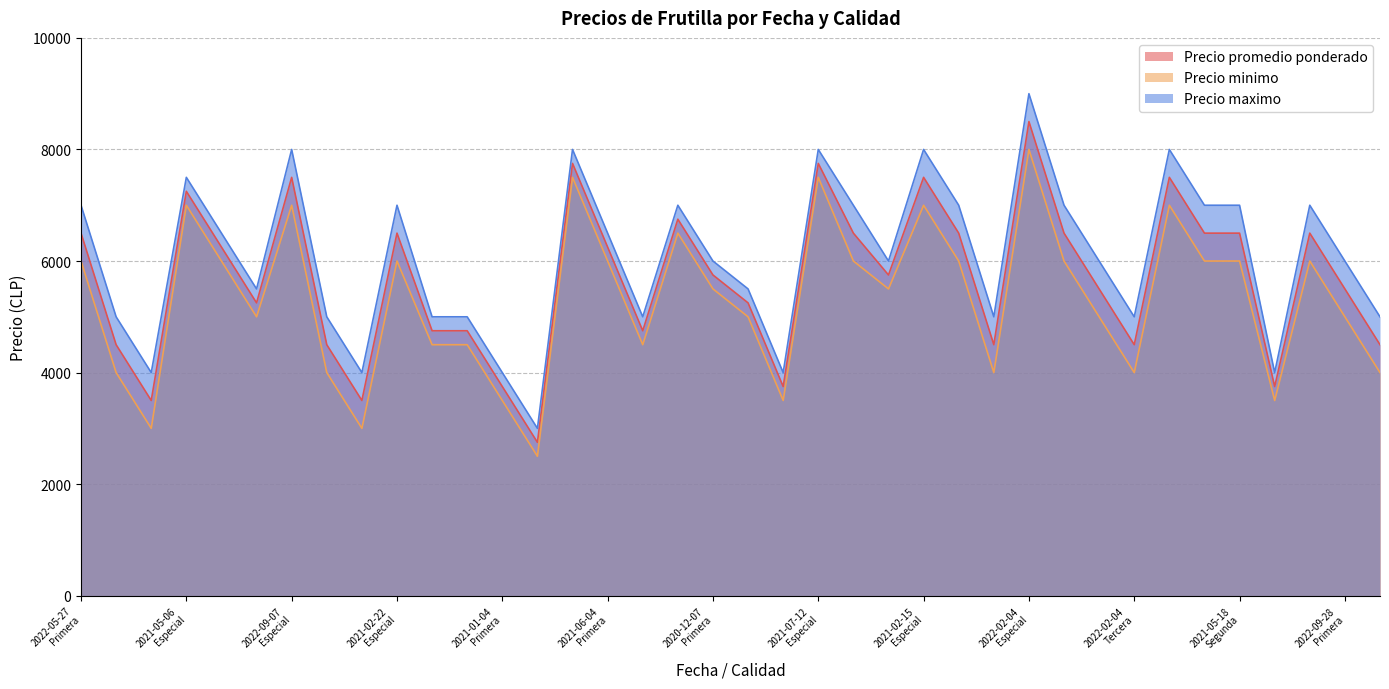

Which has a higher value, 2021-01-04
Segunda or 2020-12-07
Segunda?

2020-12-07
Segunda